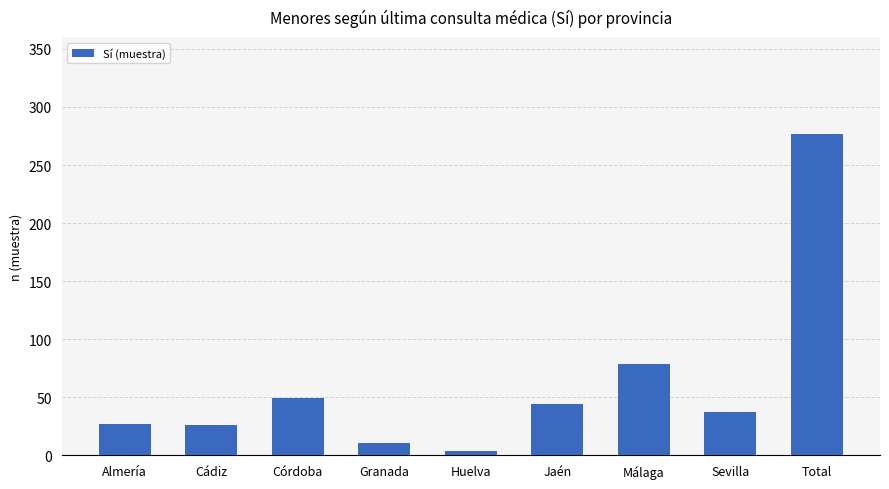

Where does the data first go above 37?

Córdoba